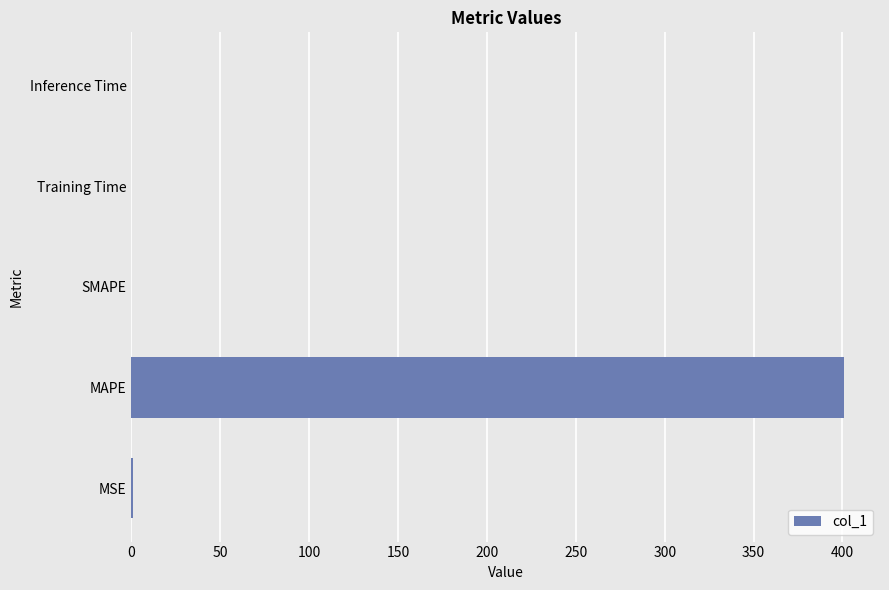

True or false: the data shows -279.0 at SMAPE.

False